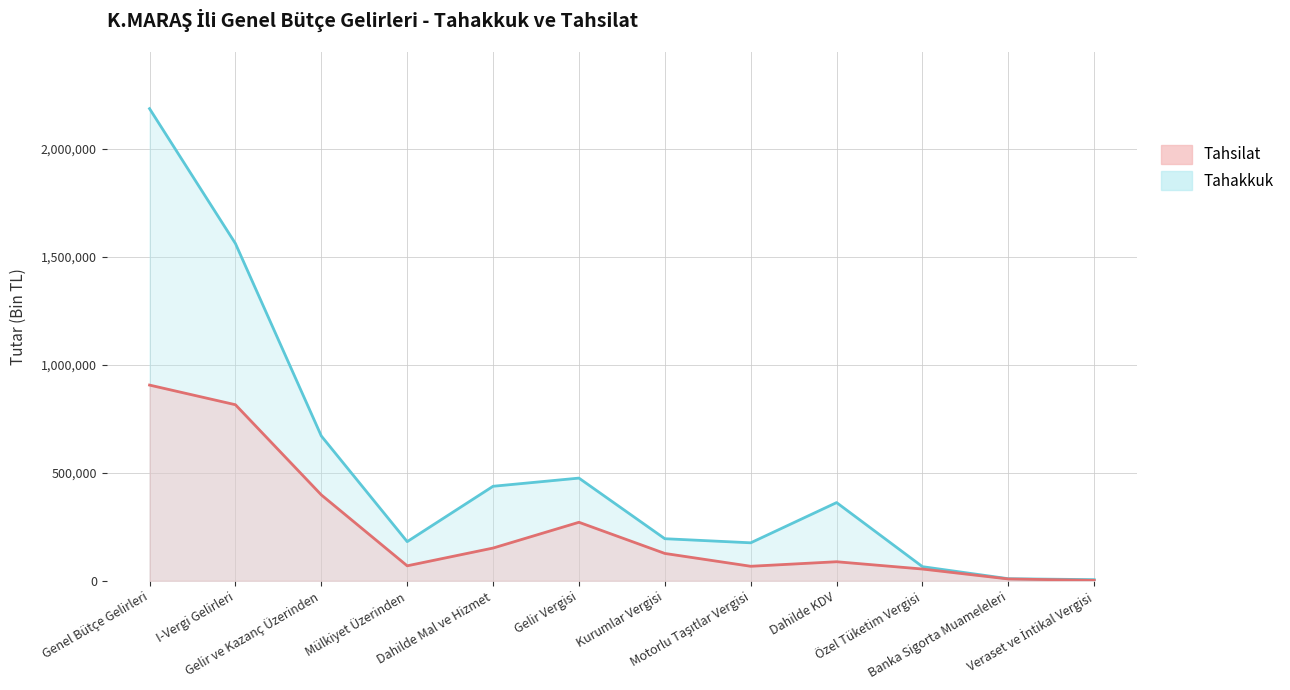

True or false: Tahsilat has a value of 2121 at Veraset ve İntikal Vergisi.

True